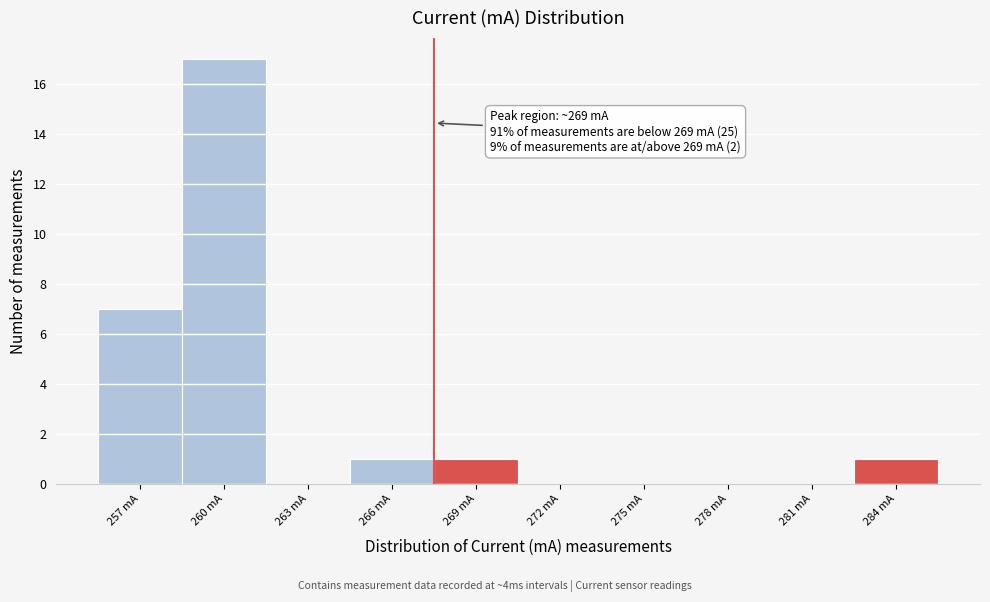

Reading left to right, transcribe all the data shown in this chart.

257 mA=7	260 mA=17	263 mA=0	266 mA=1	269 mA=1	272 mA=0	275 mA=0	278 mA=0	281 mA=0	284 mA=1